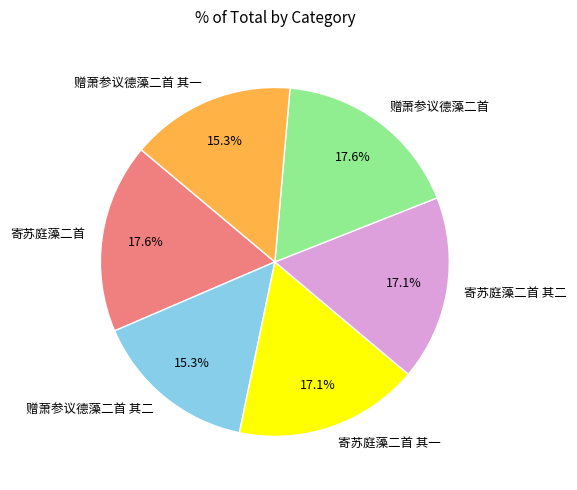

Is it true that 赠萧参议德藻二首 is 11% of the pie?

False